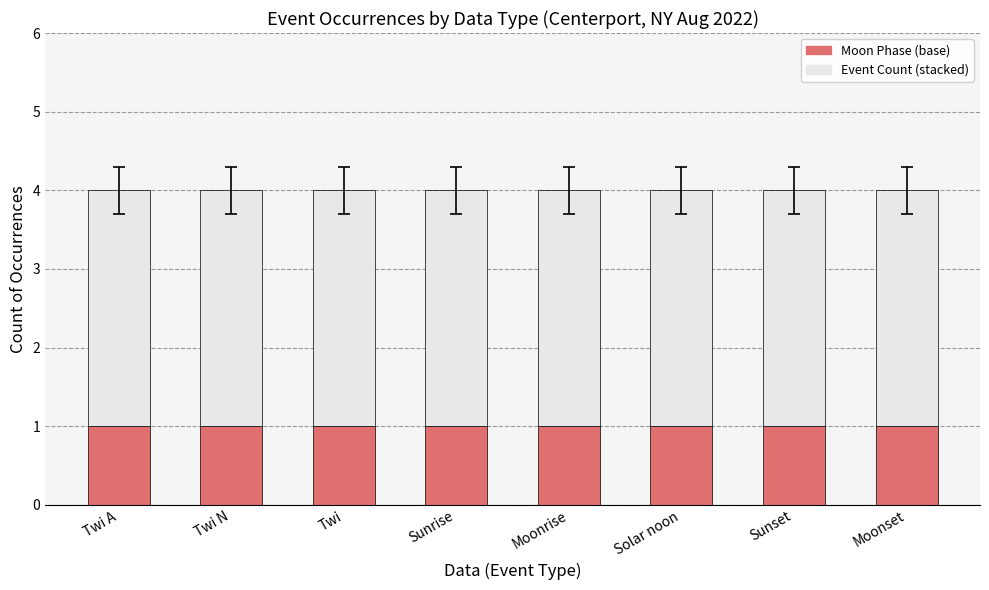

What is the total value across all series at Sunrise?

4